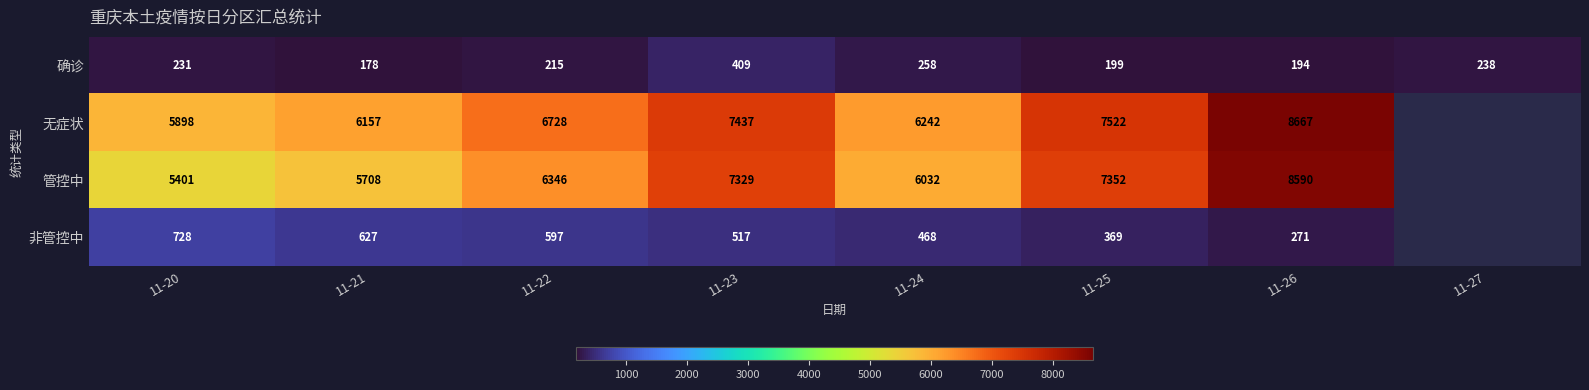

Is it true that 确诊 equals 89 at 11-25?

False